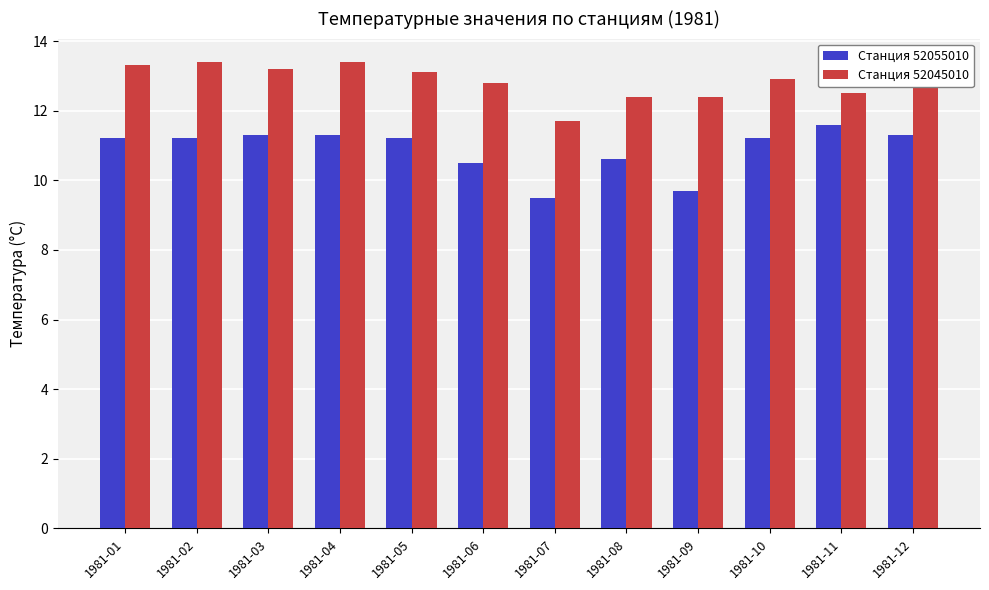

What is the value of the Станция 52055010 bar at the 1st from the left?

11.2